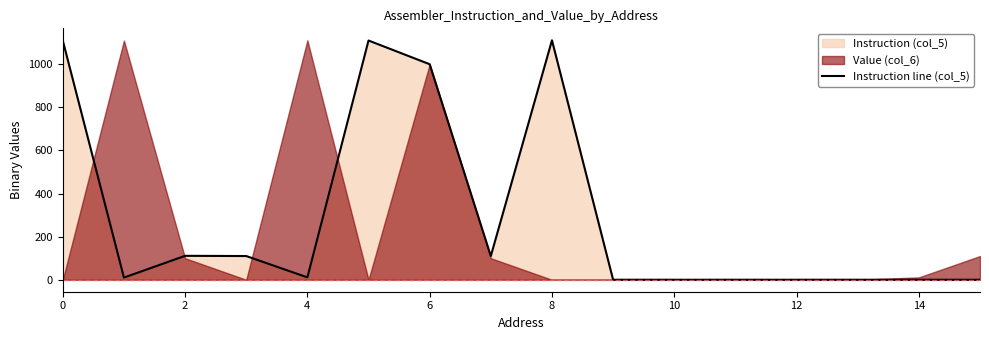

The value of Instruction line (col_5) at 14 is 0. True or false?

True